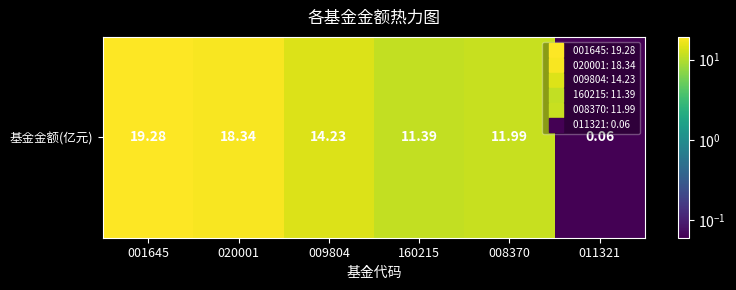

Read the value at 009804.

14.2